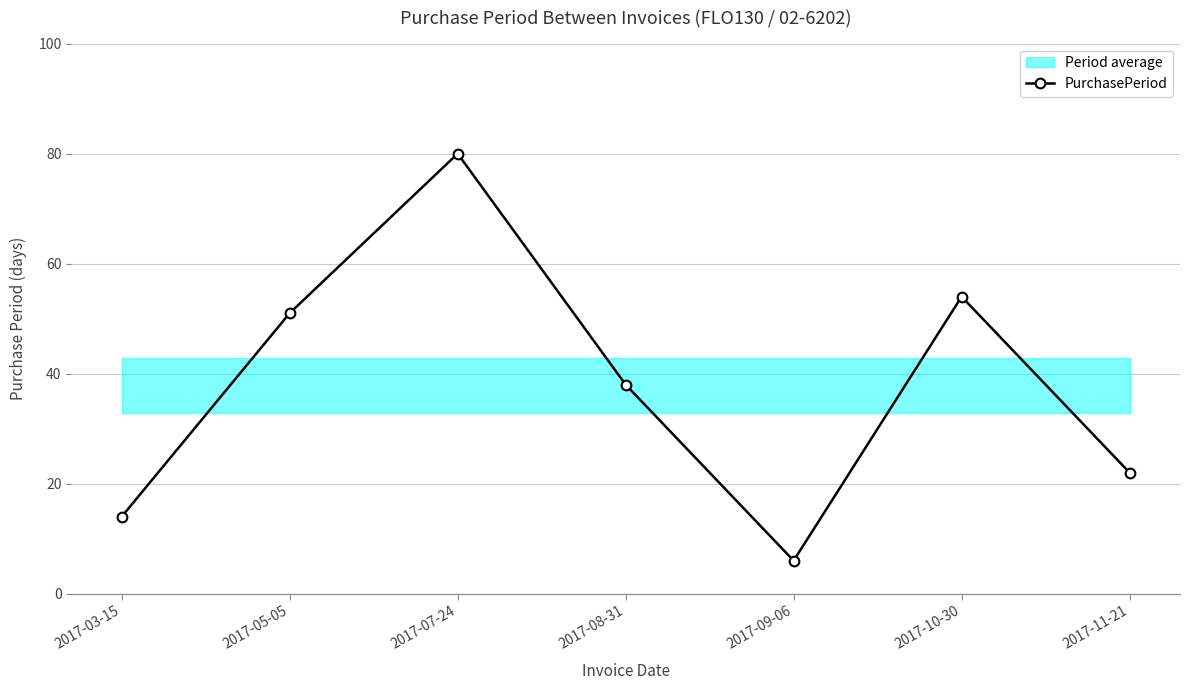

List the labels in order of value, largest first.

2017-07-24, 2017-10-30, 2017-05-05, 2017-08-31, 2017-11-21, 2017-03-15, 2017-09-06